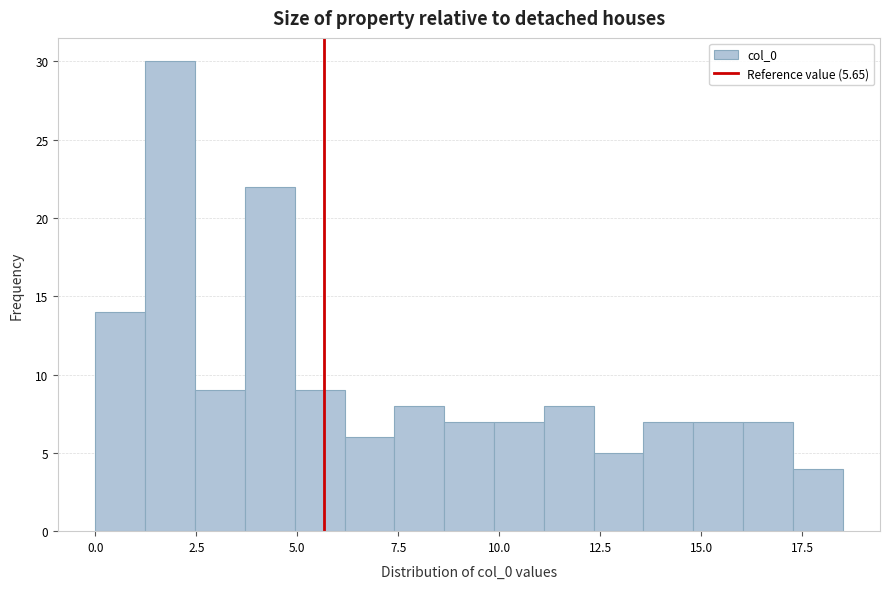

Read against the x-axis, roughly where is the centre of the tallest bar?

2.0